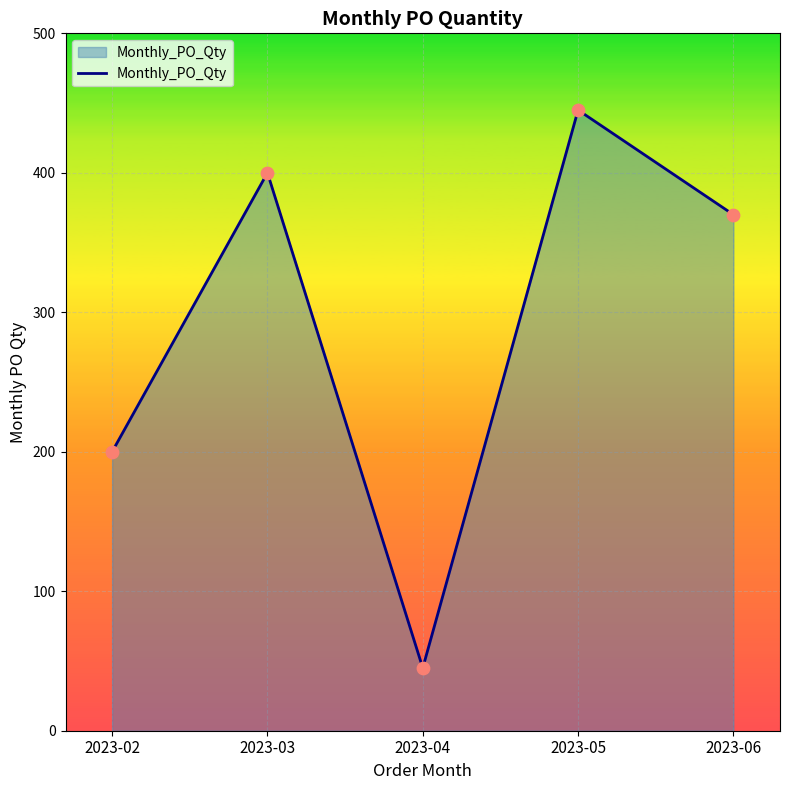

Between 2023-02 and 2023-04, which is larger?

2023-02